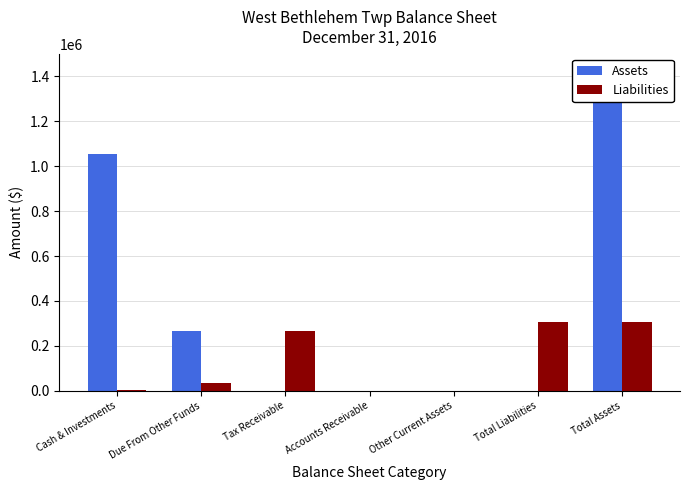

Rank the series by their maximum value, from highest to lowest.

Assets, Liabilities